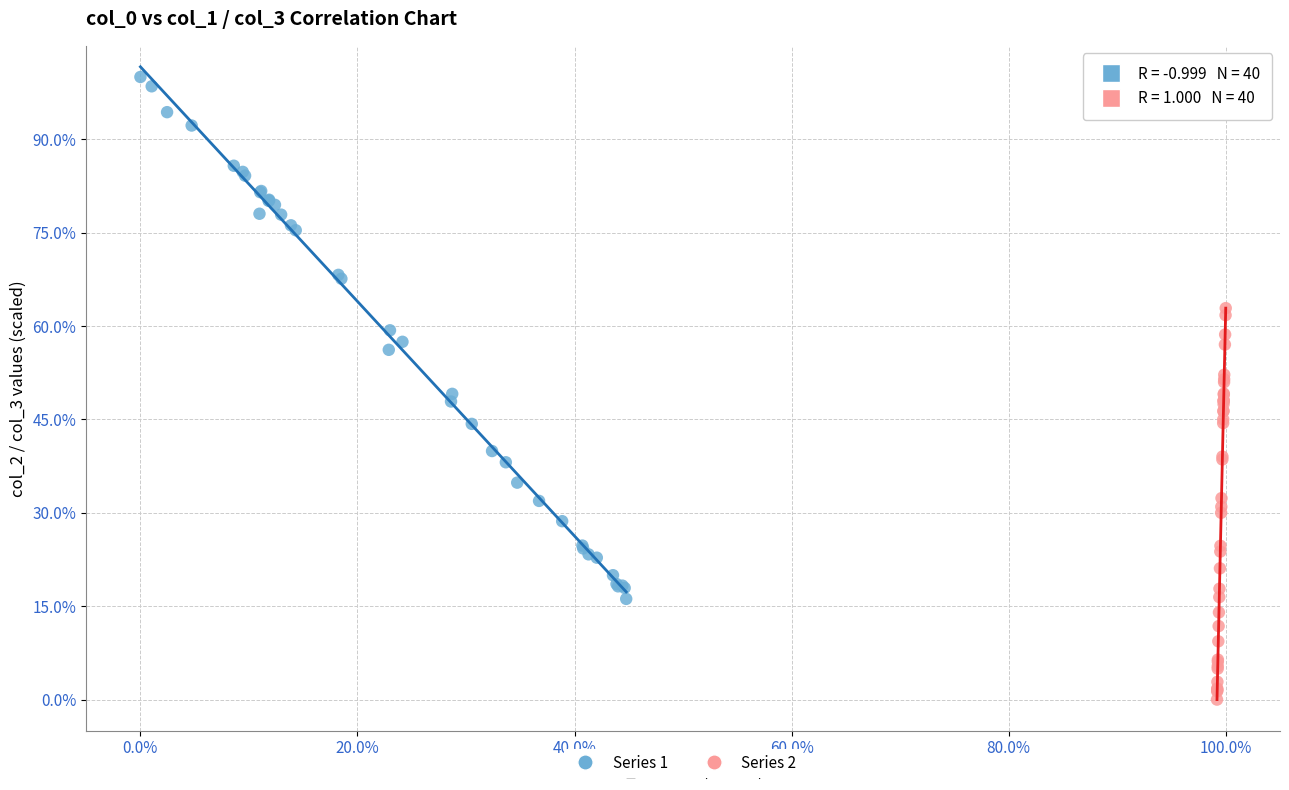

Which series contains the highest Y value?

Series 1